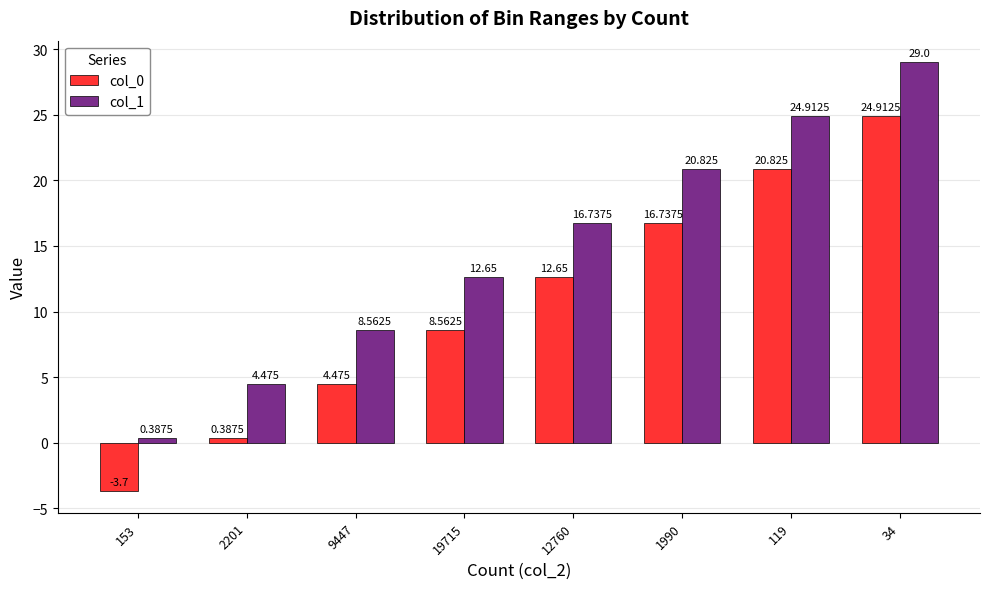

Is the value of col_0 at 19715 greater than the value of col_1 at 2201?

Yes